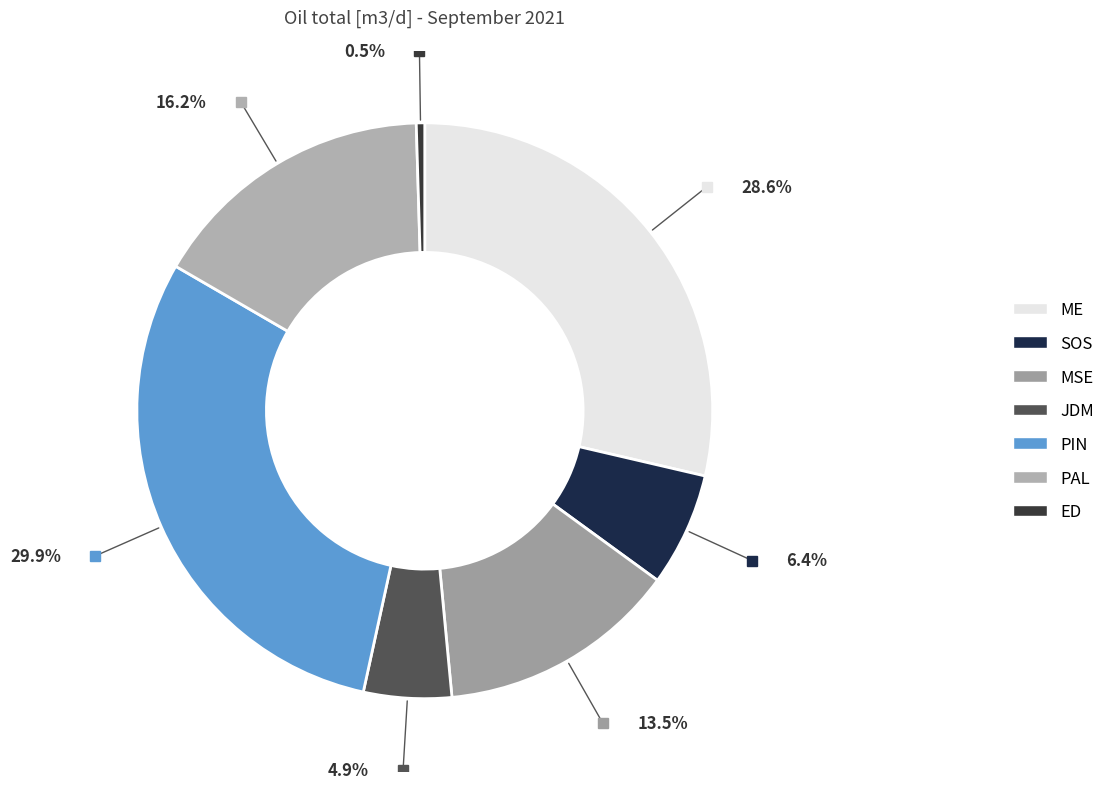

Rank the categories by value from highest to lowest.

PIN, ME, PAL, MSE, SOS, JDM, ED